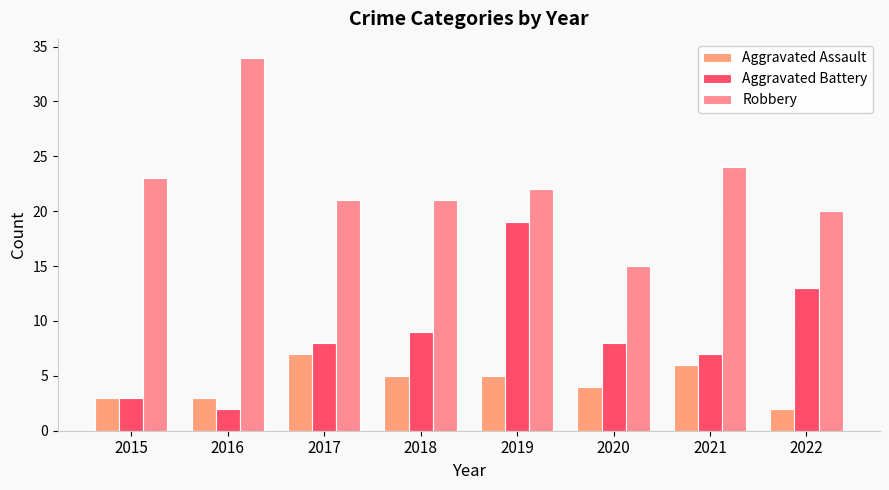

List the series in order of their peak value, highest first.

Robbery, Aggravated Battery, Aggravated Assault